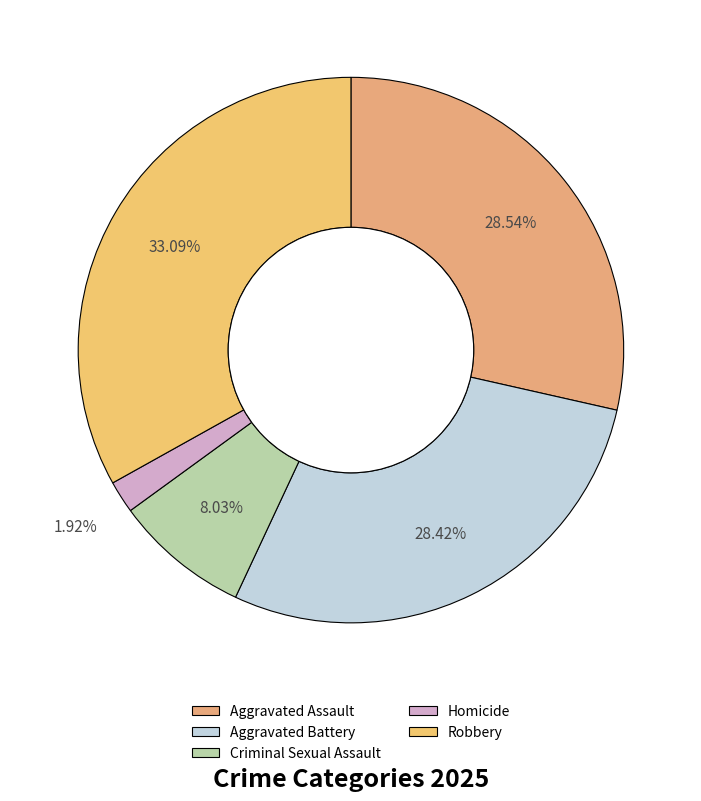

Is it true that Criminal Sexual Assault is 1% of the pie?

False